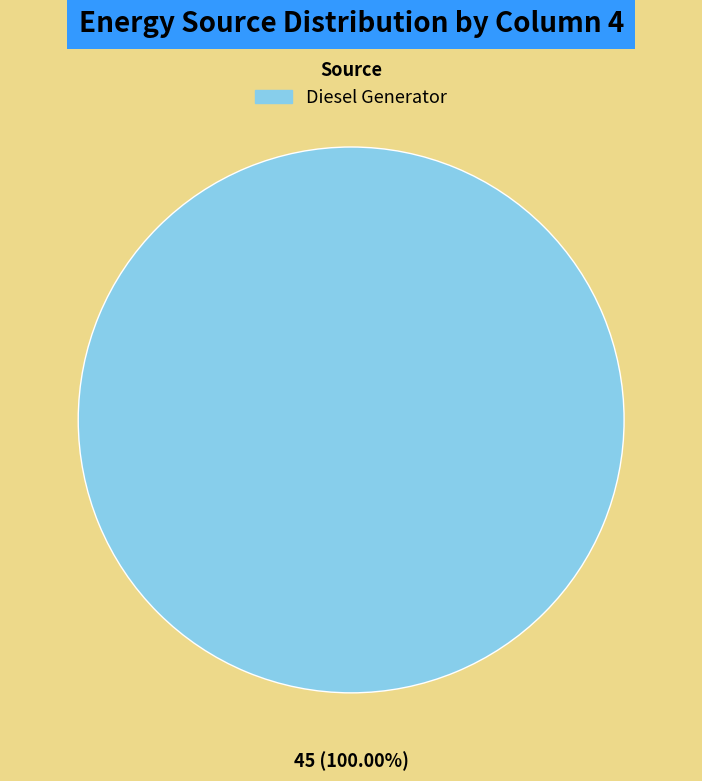

Which category accounts for the majority?

Diesel Generator